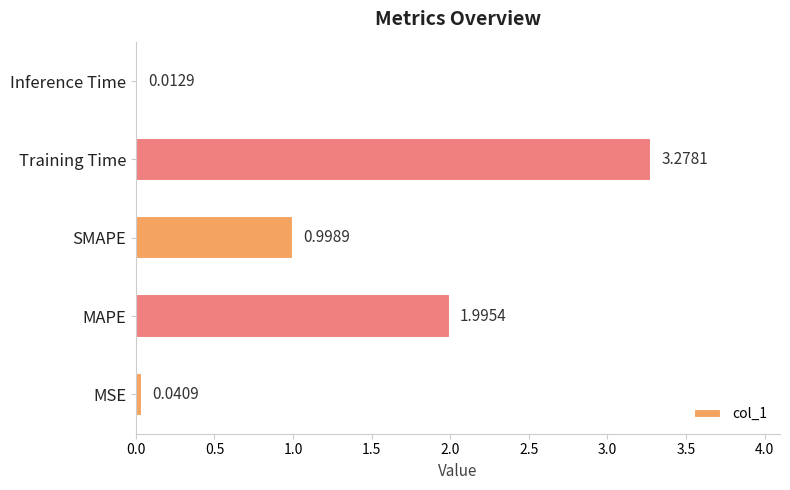

Which label corresponds to the largest value in the chart?

Training Time